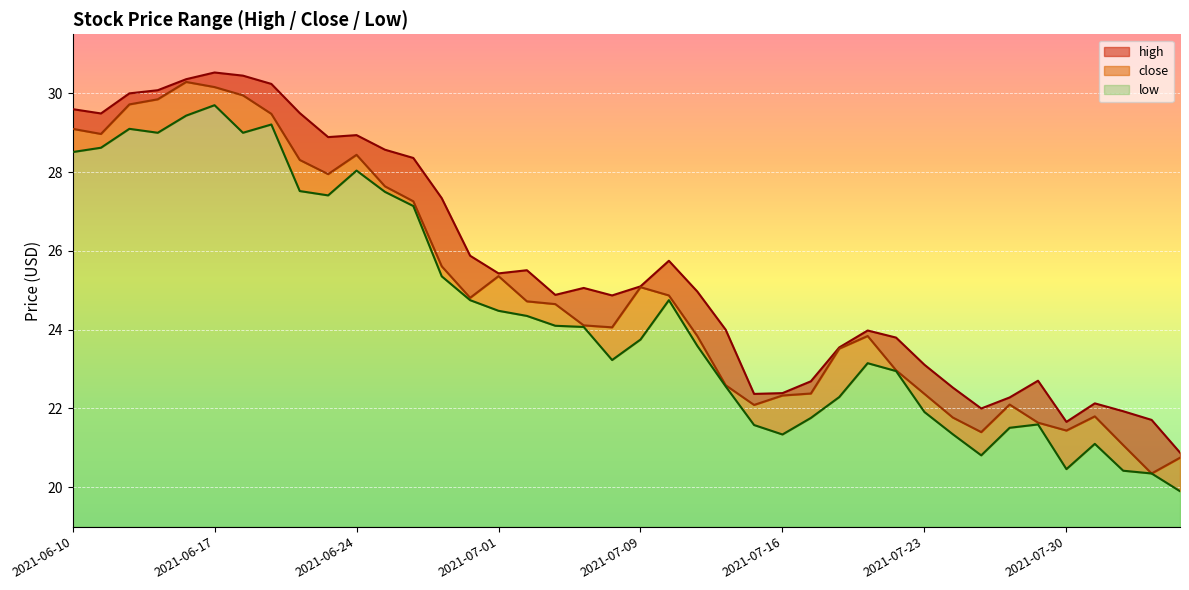

The high series shows 5.8 at 2021-08-05. True or false?

False